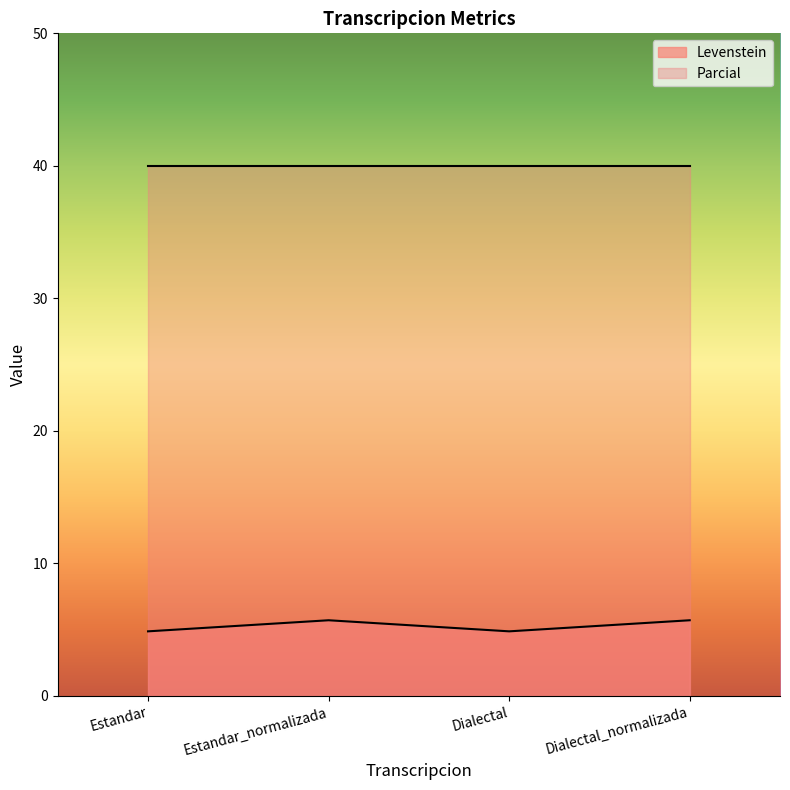

Rank the categories by value from highest to lowest.

Estandar_normalizada, Dialectal_normalizada, Estandar, Dialectal